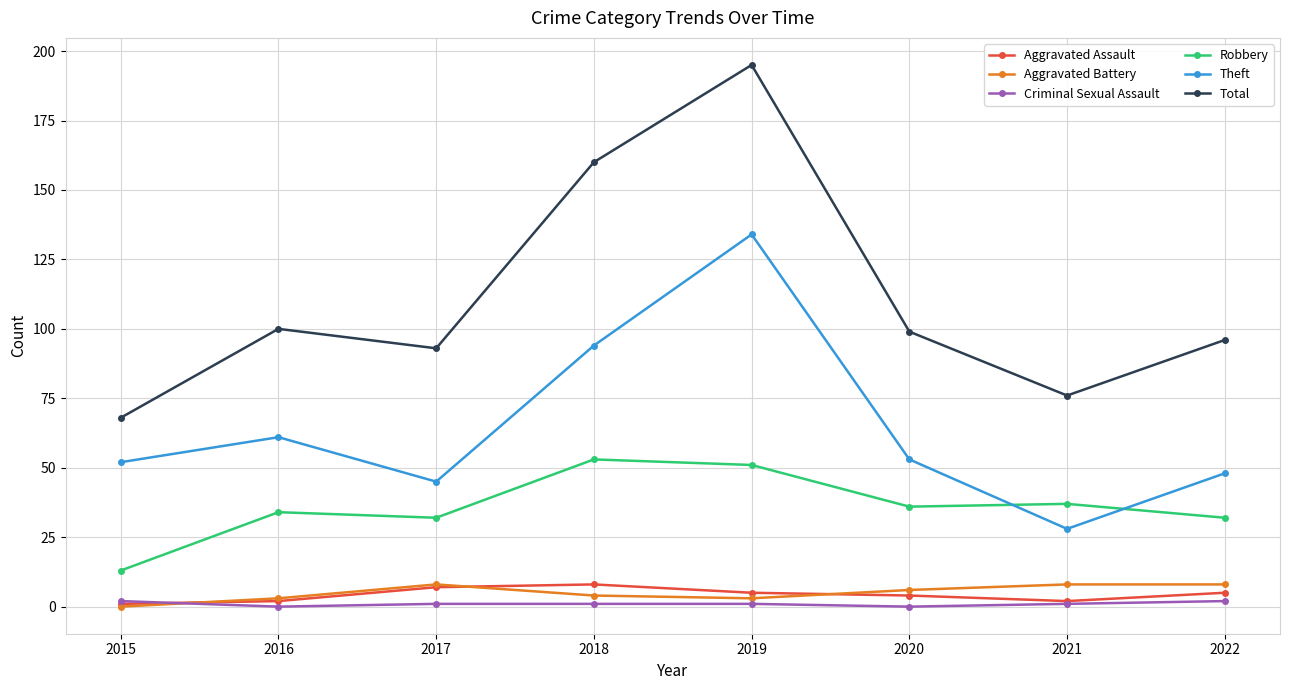

Does the chart have visible grid lines?

Yes